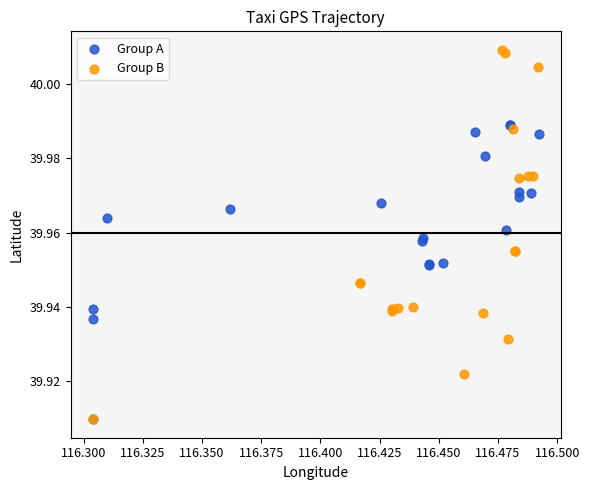

Which series reaches the maximum Y coordinate?

Group B